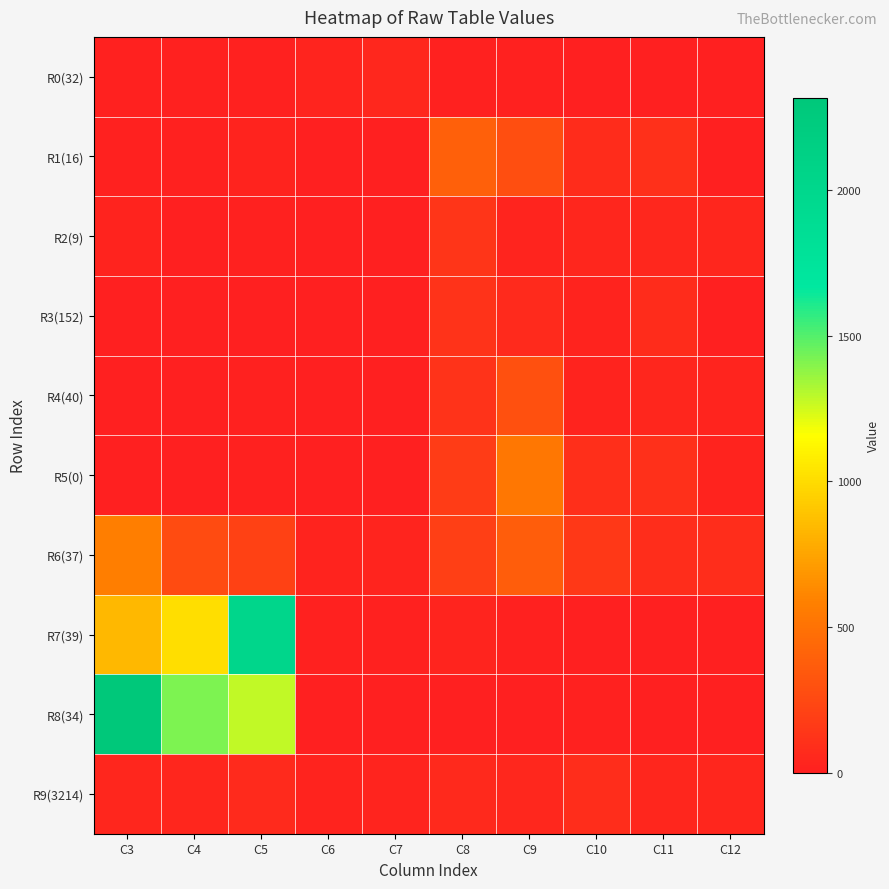

At how many categories does at least one series exceed 1721?

2